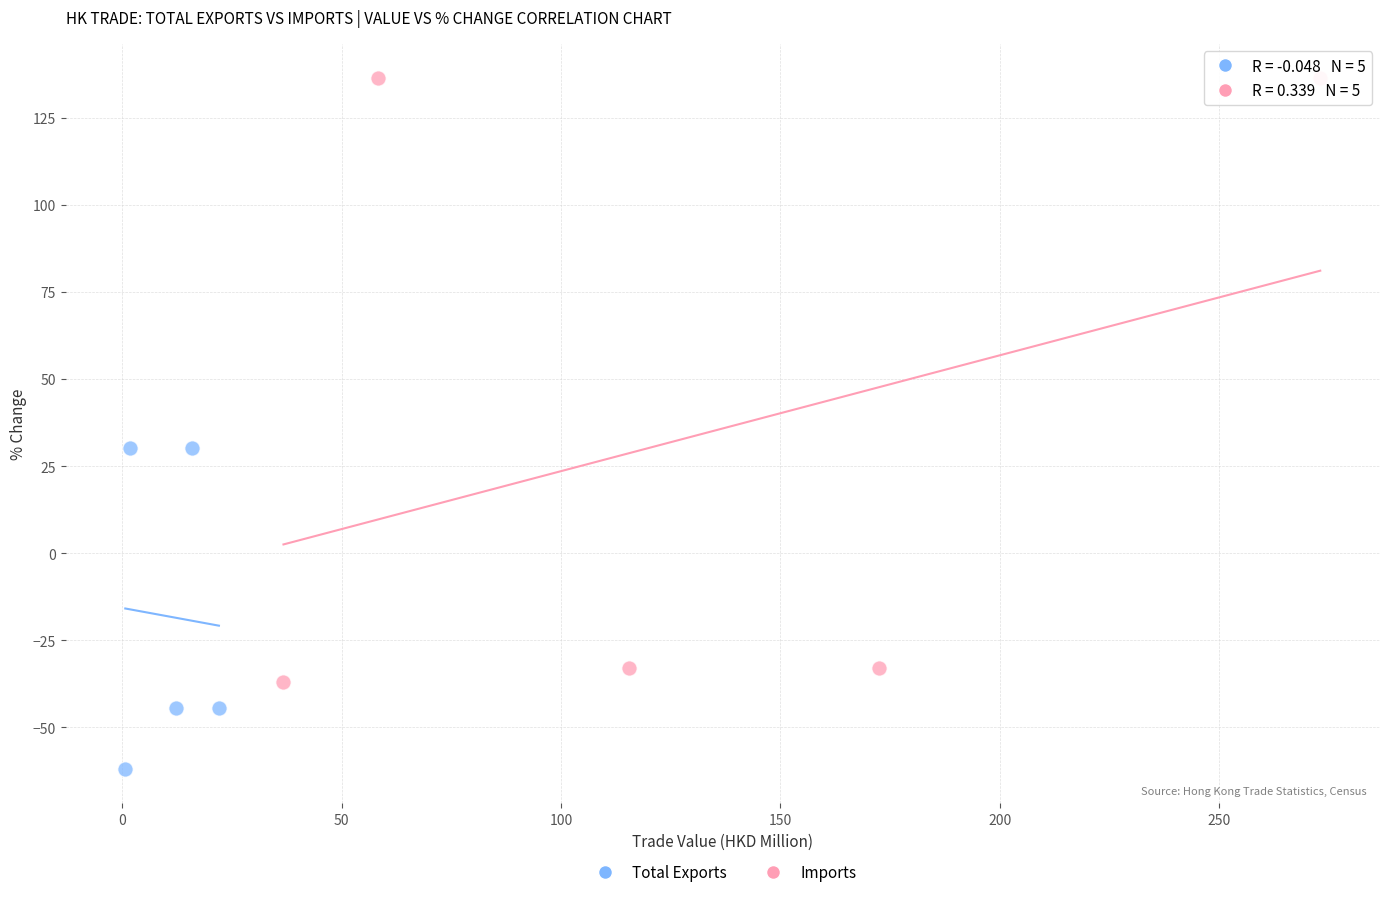

Which series reaches the maximum Y coordinate?

Imports